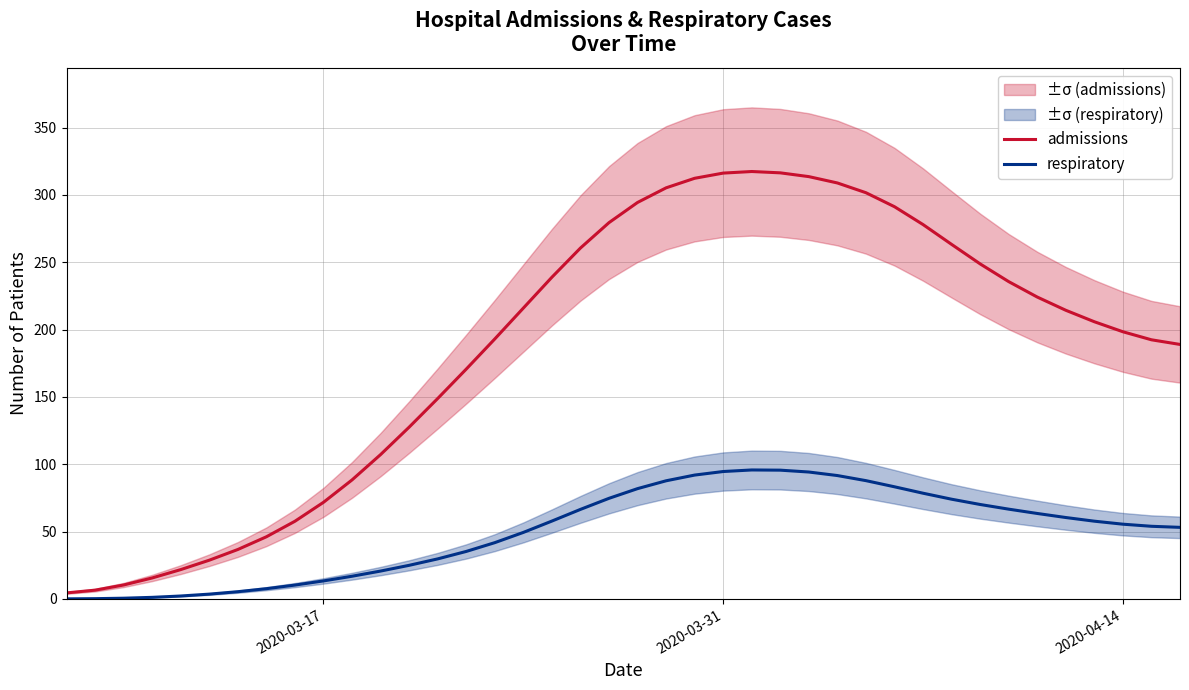

True or false: admissions and respiratory cross at least once.

False